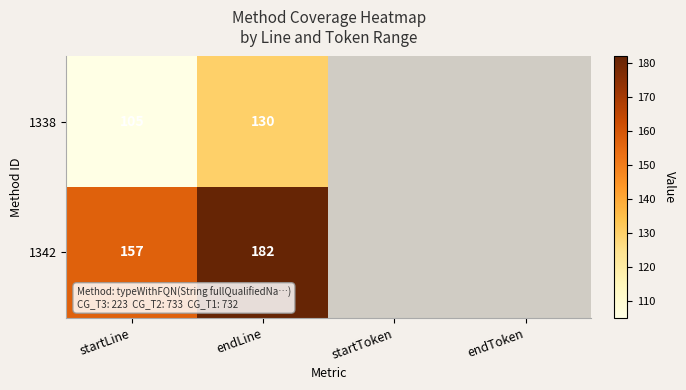

What is the difference between the highest and lowest values at endLine?

52